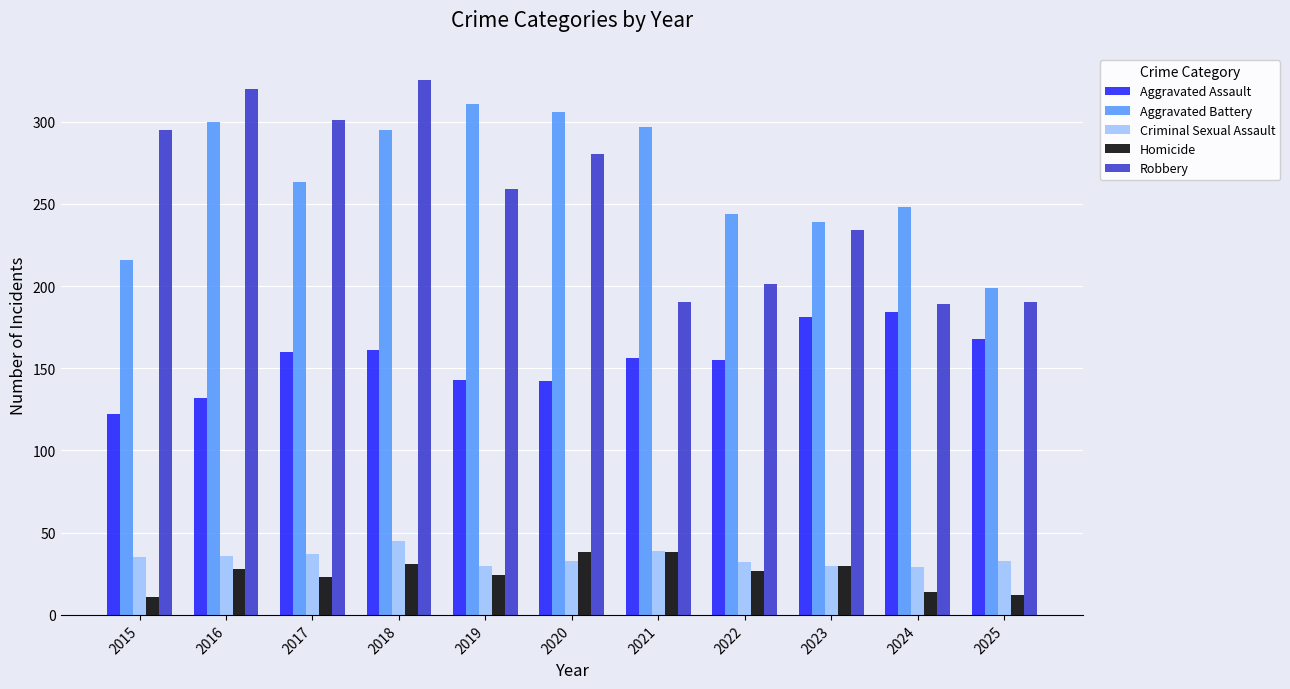

How many groups of bars are there?

11